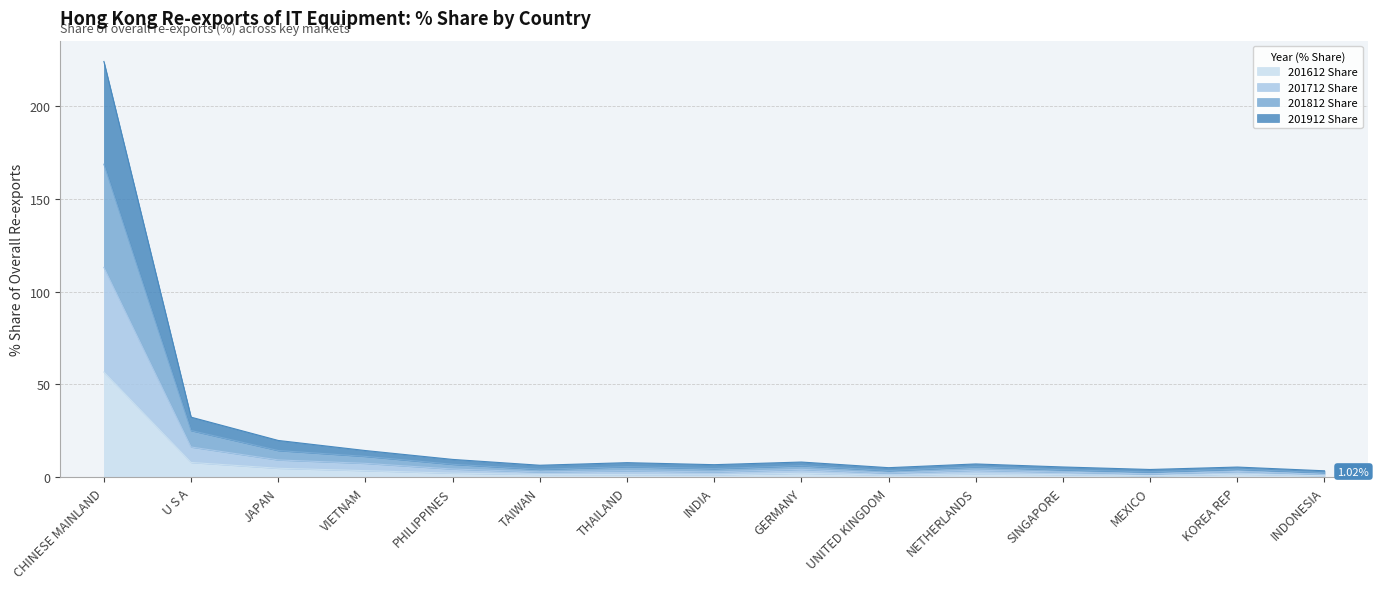

Which series has the largest range (max minus min)?

201812 Share